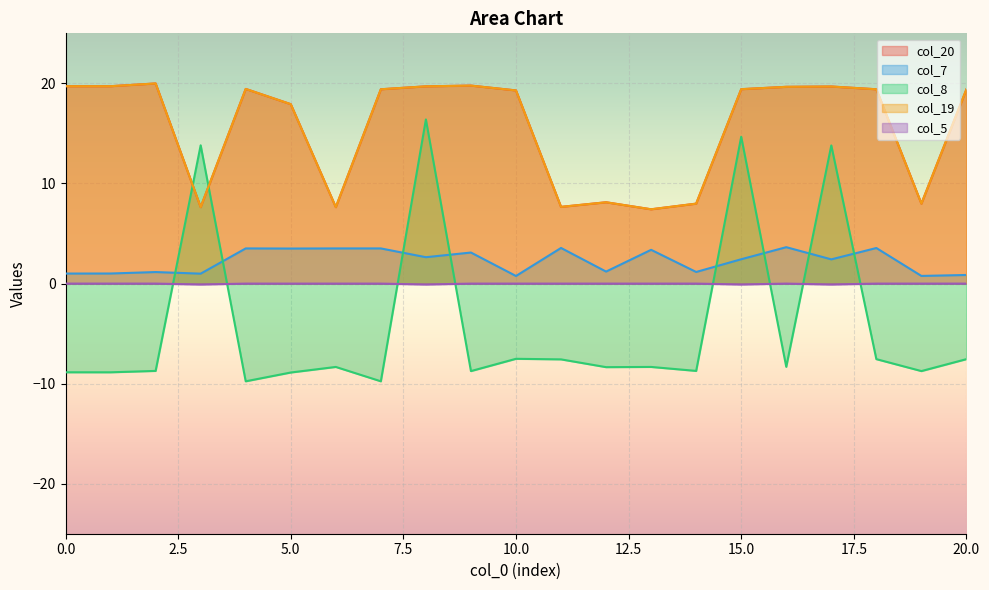

Reading left to right, what are all the values shown in this chart?

col_20: 0=19.7	1=19.7	2=20.0	3=7.6	4=19.4	5=17.9	6=7.6	7=19.4	8=19.7	9=19.8	10=19.3	11=7.7	12=8.1	13=7.4	14=8.0	15=19.4	16=19.7	17=19.7	18=19.4	19=8.0	20=19.4
col_7: 0=1.0	1=1.0	2=1.1	3=1.0	4=3.5	5=3.5	6=3.5	7=3.5	8=2.6	9=3.1	10=0.8	11=3.6	12=1.2	13=3.4	14=1.2	15=2.4	16=3.6	17=2.4	18=3.5	19=0.8	20=0.9
col_8: 0=-8.9	1=-8.9	2=-8.7	3=13.8	4=-9.8	5=-8.9	6=-8.3	7=-9.8	8=16.4	9=-8.7	10=-7.5	11=-7.6	12=-8.4	13=-8.3	14=-8.7	15=14.7	16=-8.3	17=13.8	18=-7.6	19=-8.7	20=-7.6
col_19: 0=19.7	1=19.7	2=20.0	3=7.6	4=19.4	5=17.9	6=7.6	7=19.4	8=19.7	9=19.8	10=19.3	11=7.7	12=8.1	13=7.4	14=8.0	15=19.4	16=19.7	17=19.7	18=19.4	19=8.0	20=19.4
col_5: 0=-0.0	1=-0.0	2=-0.0	3=-0.1	4=-0.0	5=-0.0	6=-0.0	7=-0.0	8=-0.1	9=-0.0	10=-0.0	11=-0.0	12=-0.0	13=-0.0	14=-0.0	15=-0.1	16=-0.0	17=-0.1	18=-0.0	19=-0.0	20=-0.0